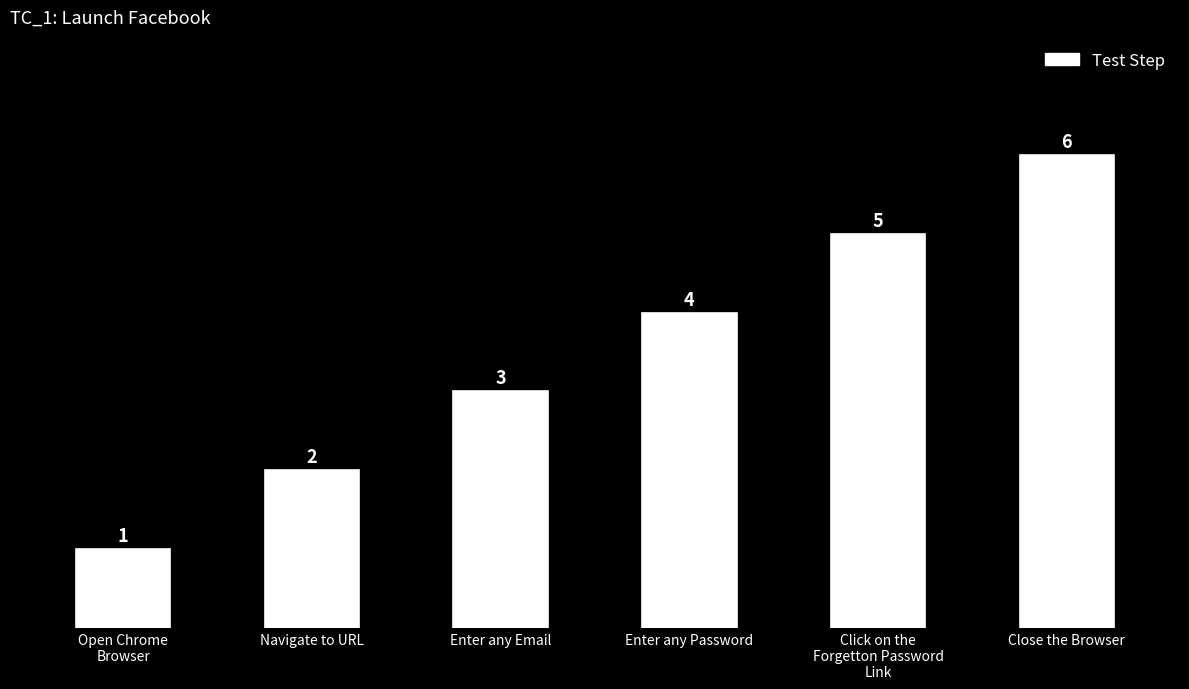

Rank the categories by value from highest to lowest.

Close the Browser, Click on the
Forgetton Password
Link, Enter any Password, Enter any Email, Navigate to URL, Open Chrome
Browser